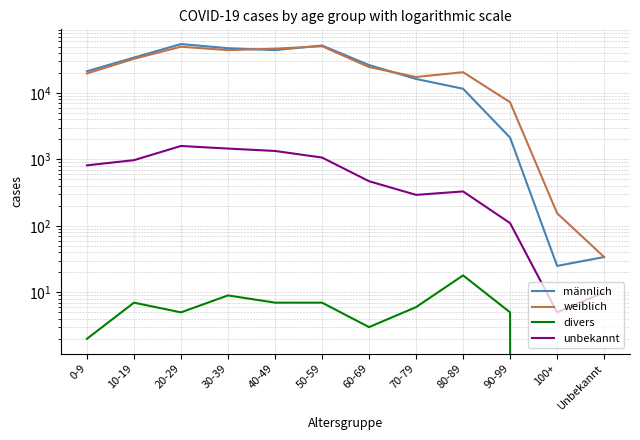

At which label does unbekannt reach its peak?

20-29